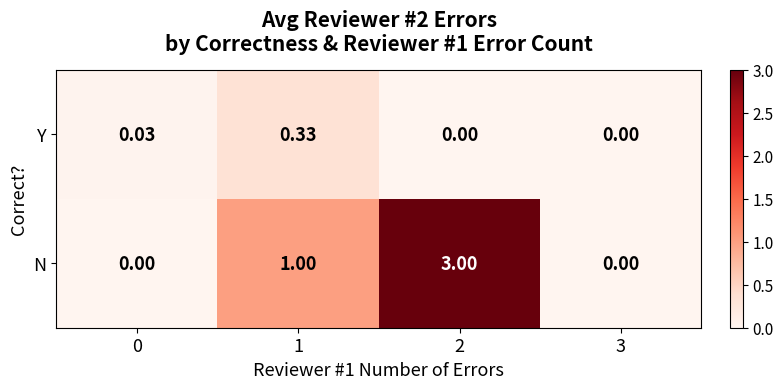

Which series has the widest spread of values?

N